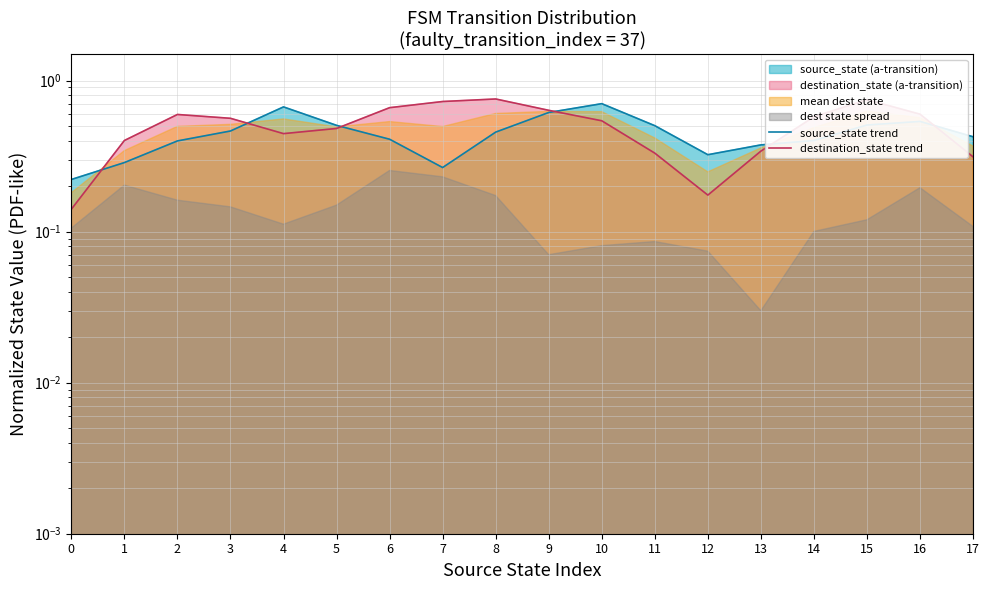

The source_state trend series shows 0.5 at 11. True or false?

True